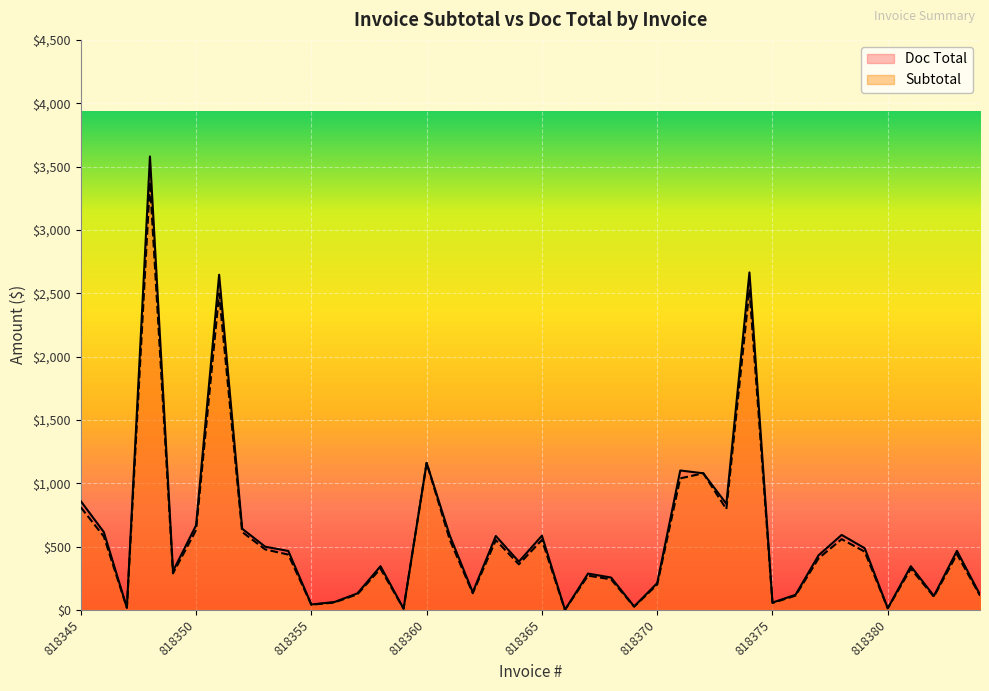

List the labels in order of Doc Total value, largest first.

818348, 818374, 818351, 818360, 818371, 818372, 818345, 818373, 818350, 818352, 818346, 818378, 818361, 818365, 818363, 818353, 818379, 818383, 818354, 818377, 818364, 818358, 818381, 818349, 818367, 818368, 818370, 818362, 818357, 818384, 818376, 818382, 818356, 818375, 818355, 818369, 818347, 818380, 818359, 818366